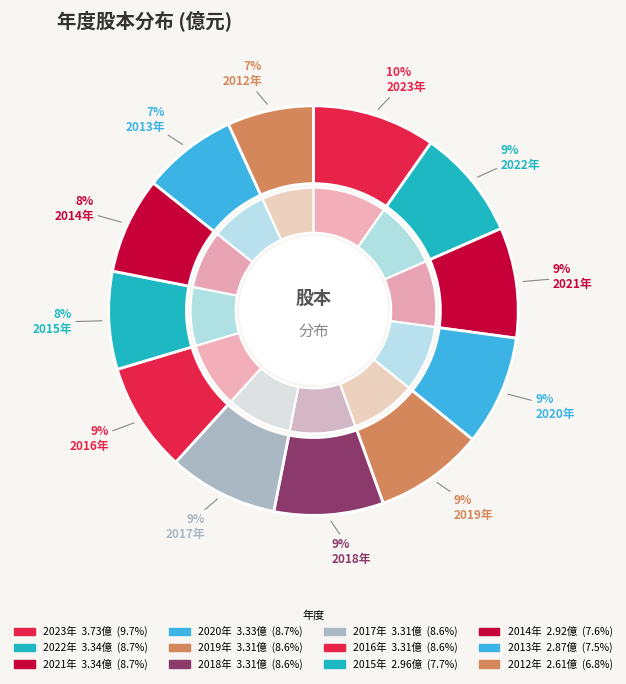

Rank the categories by value from highest to lowest.

2023, 2022, 2021, 2020, 2019, 2018, 2017, 2016, 2015, 2014, 2013, 2012